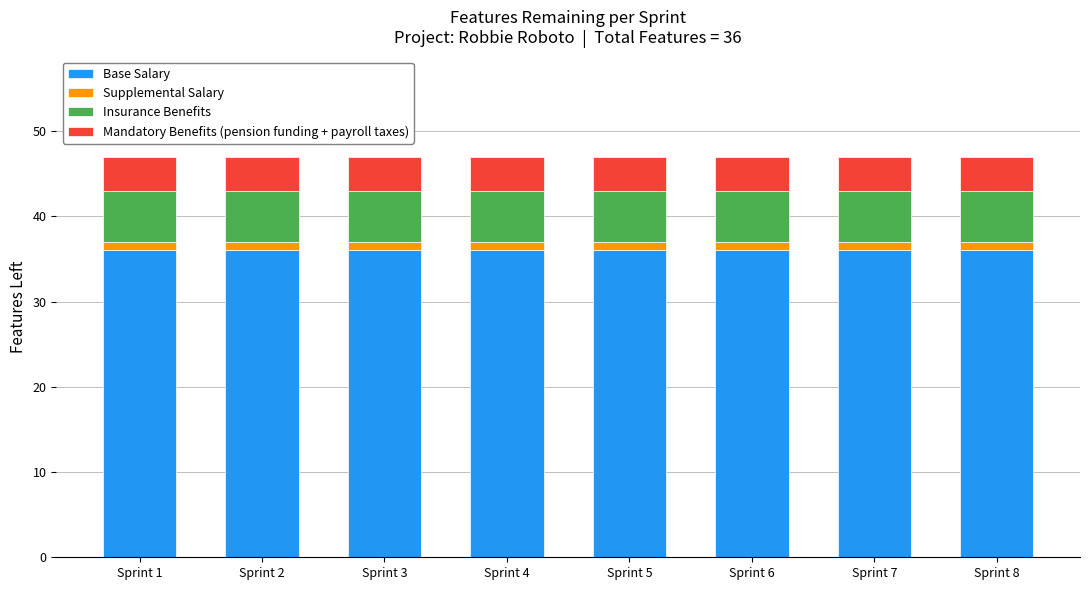

What is the highest value of the Base Salary series?

36